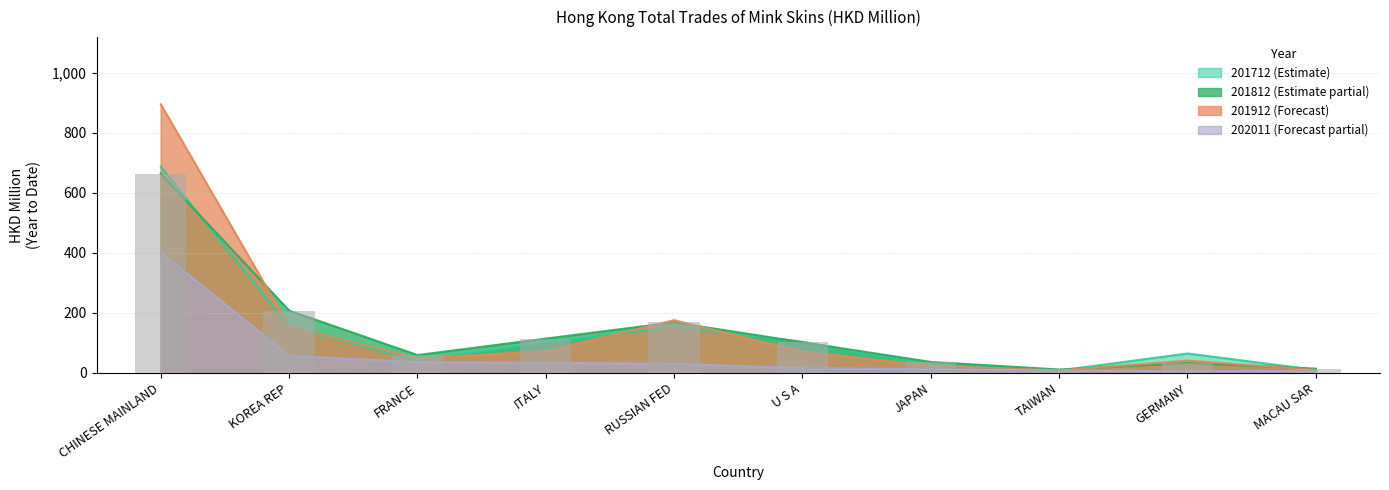

At which category does the chart reach its minimum across all series?

MACAU SAR